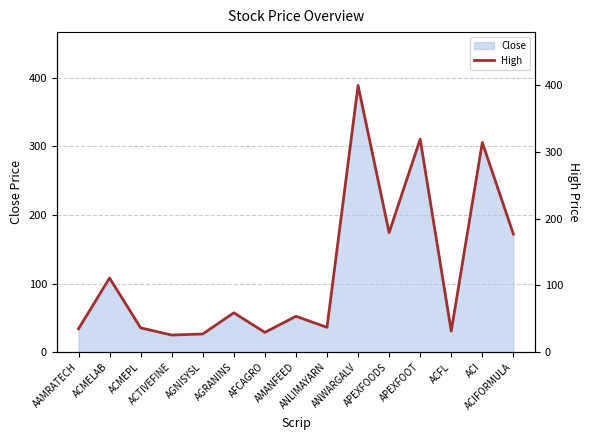

What is the change in value from ACMELAB to ANLIMAYARN?

-73.9